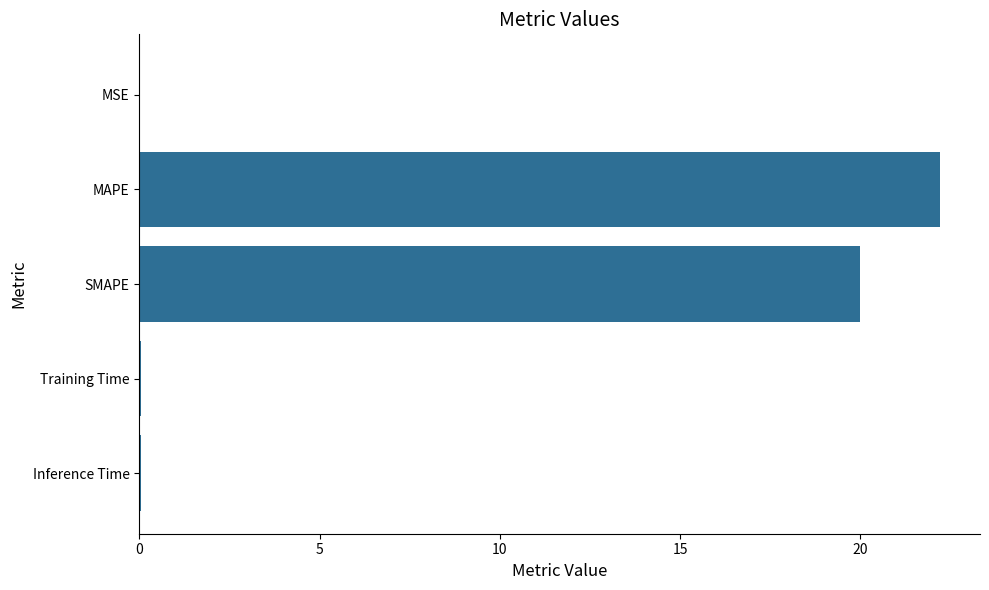

What is the maximum value shown in the chart?

22.2